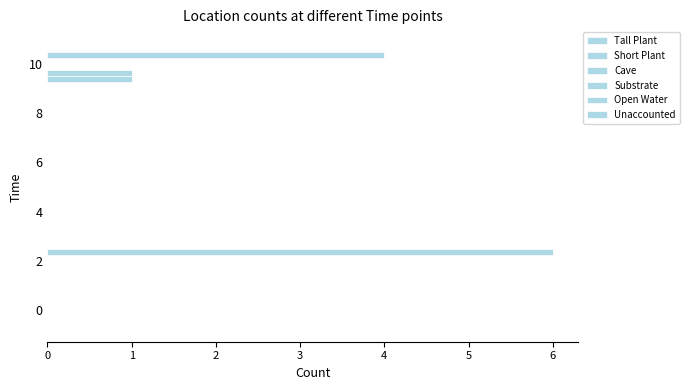

How many Tall Plant values are between 0 and 1?

6